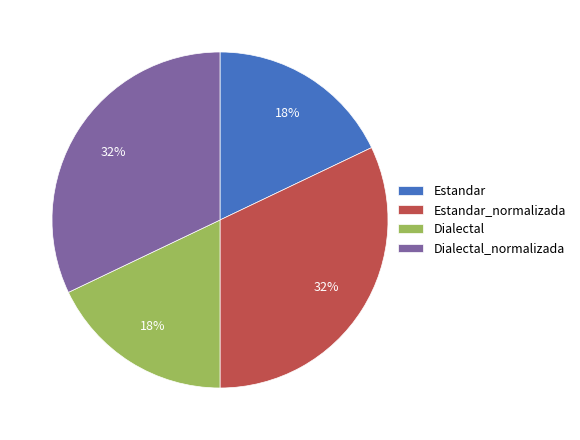

Combined, do Estandar and Dialectal account for over 50%?

No